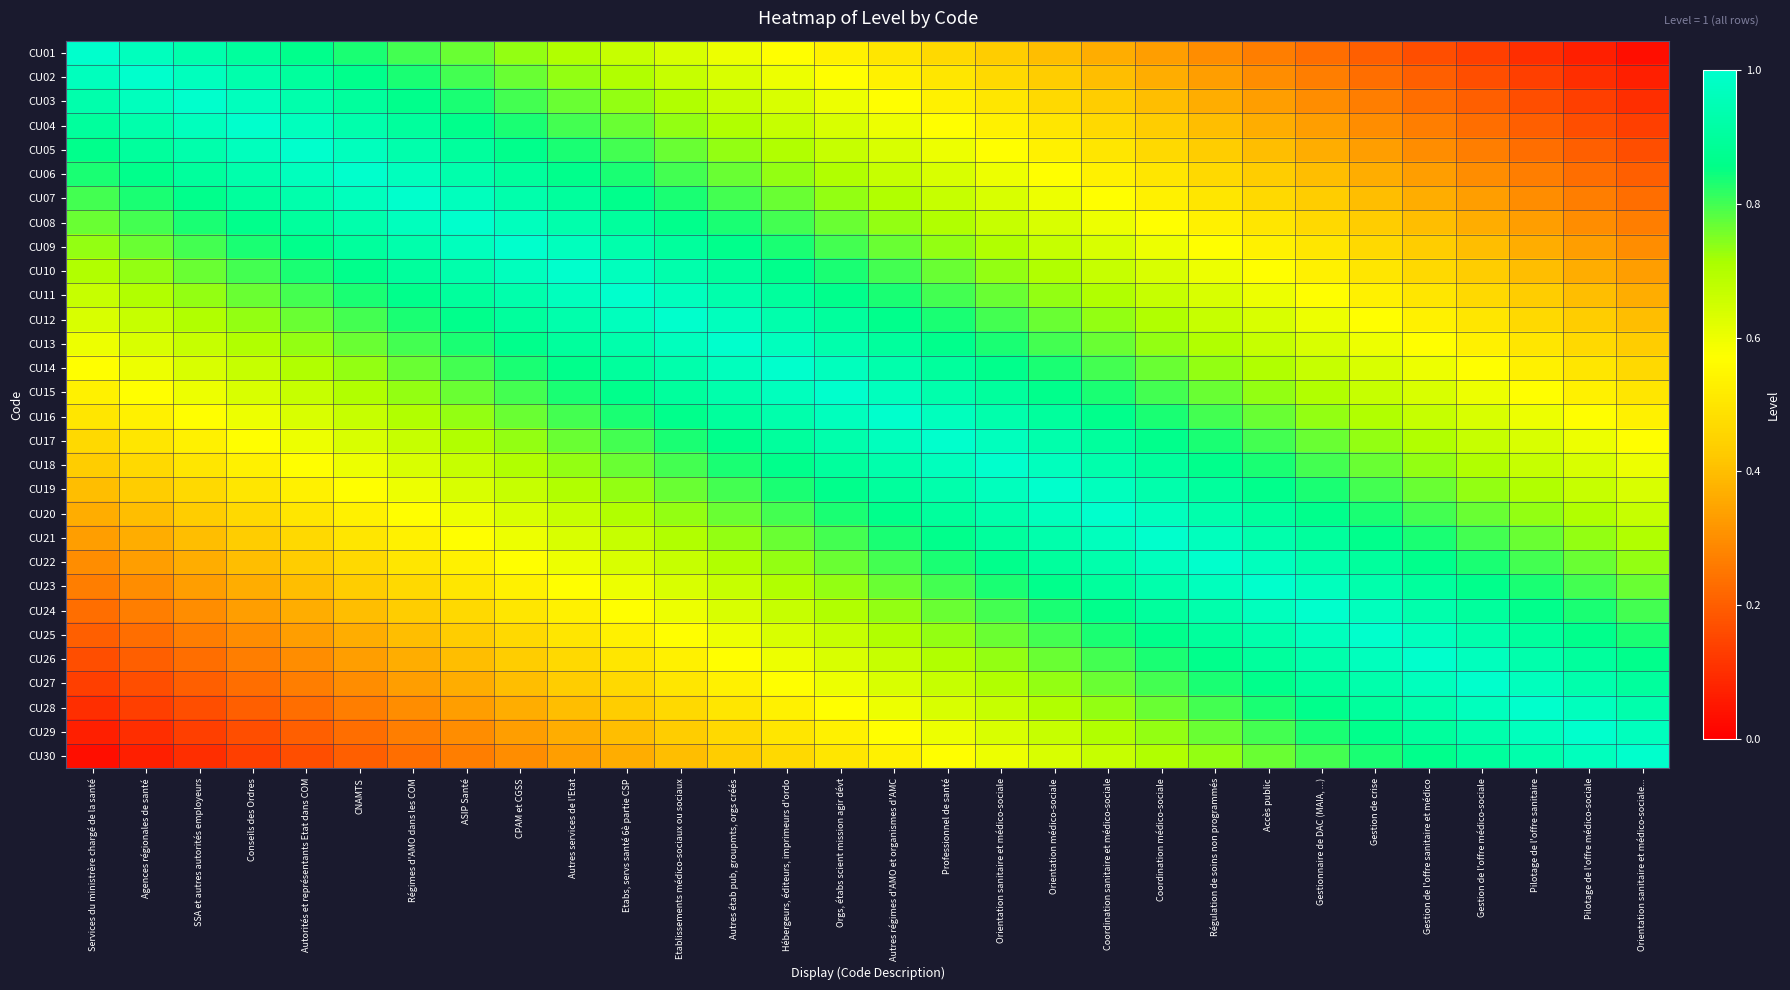

Which series has the widest spread of values?

CU01